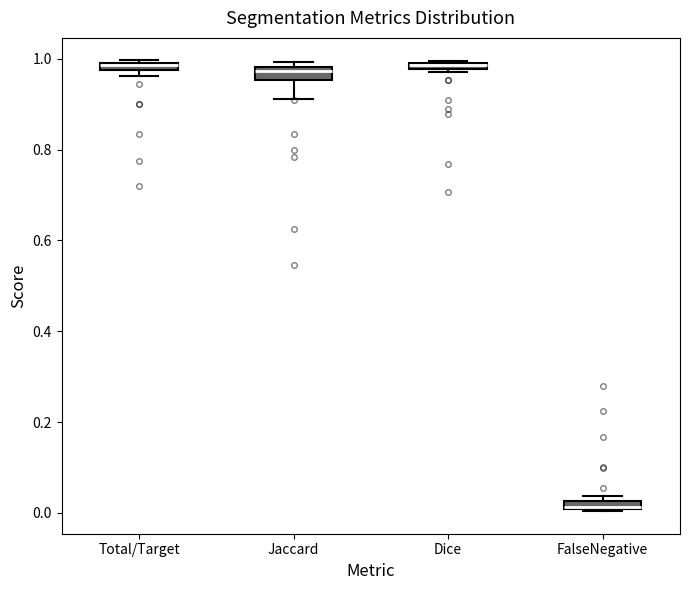

Where is the upper edge of the box for Total/Target on the y-axis? The values are not printed on the chart, so give them approximately, as read against the axis.

1.00